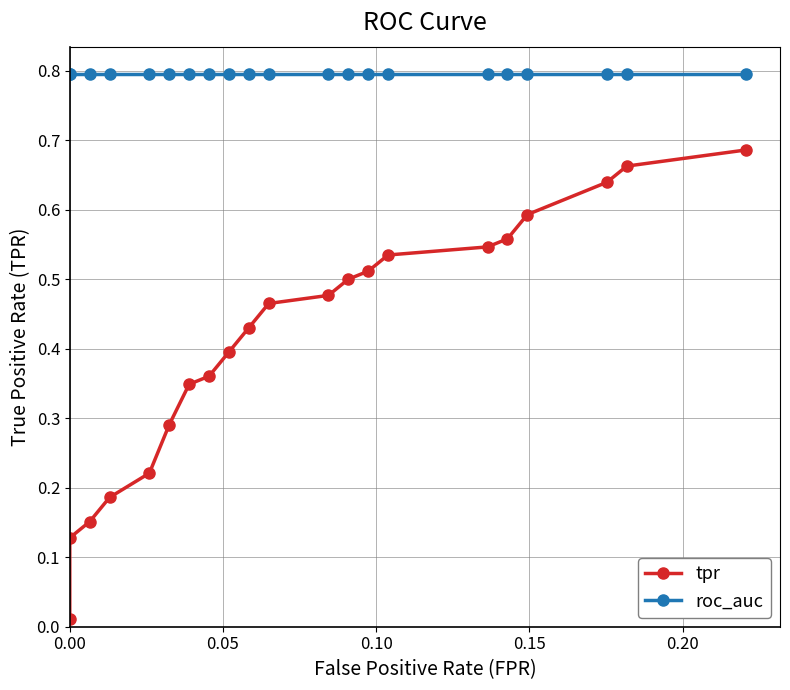

Is this an area chart (filled region under the line)?

No